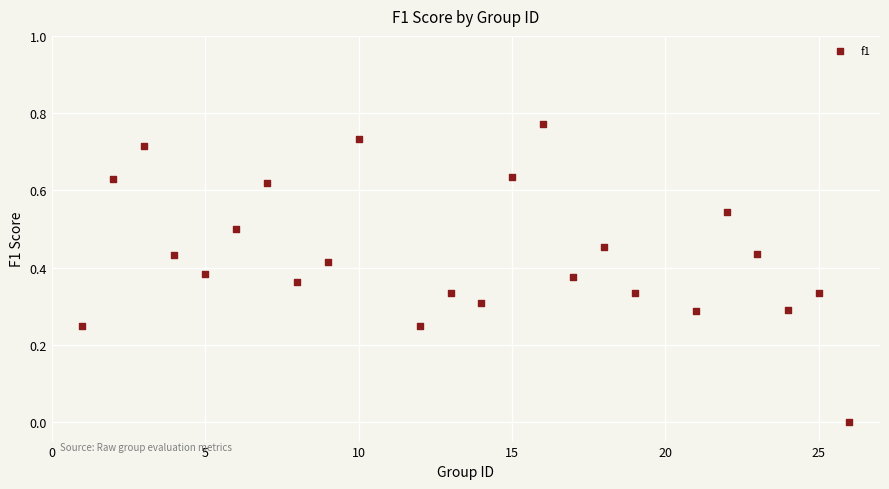

What is the range of X values (max minus min)?

25.0